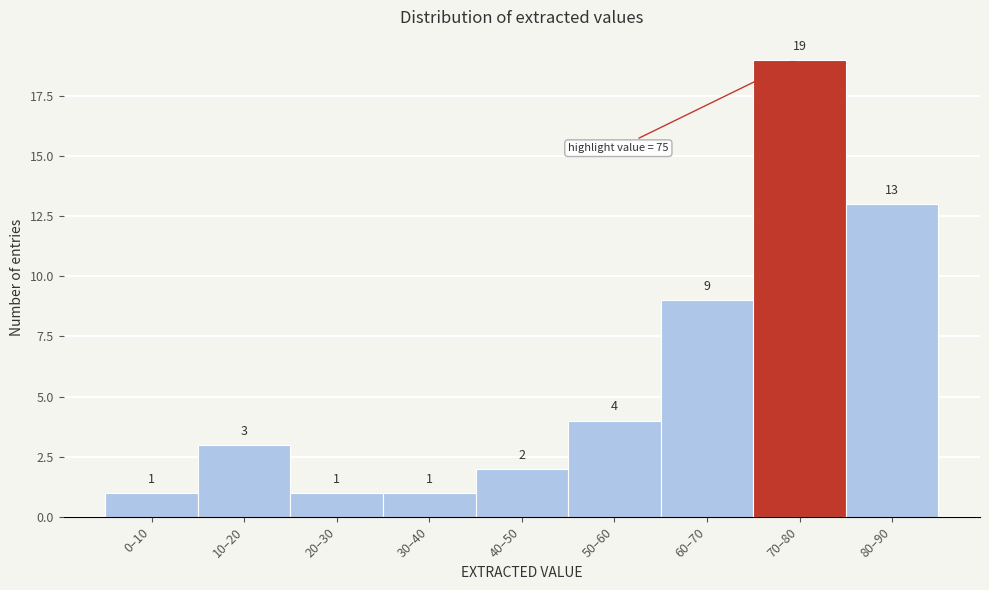

Reading right to left, transcribe all the data shown in this chart.

13	19	9	4	2	1	1	3	1